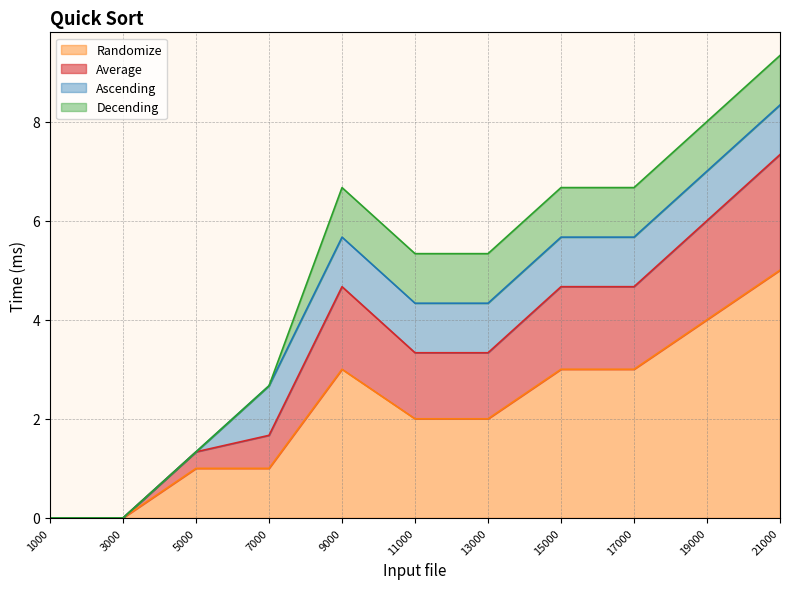

At which category is the sum across all series the highest?

21000